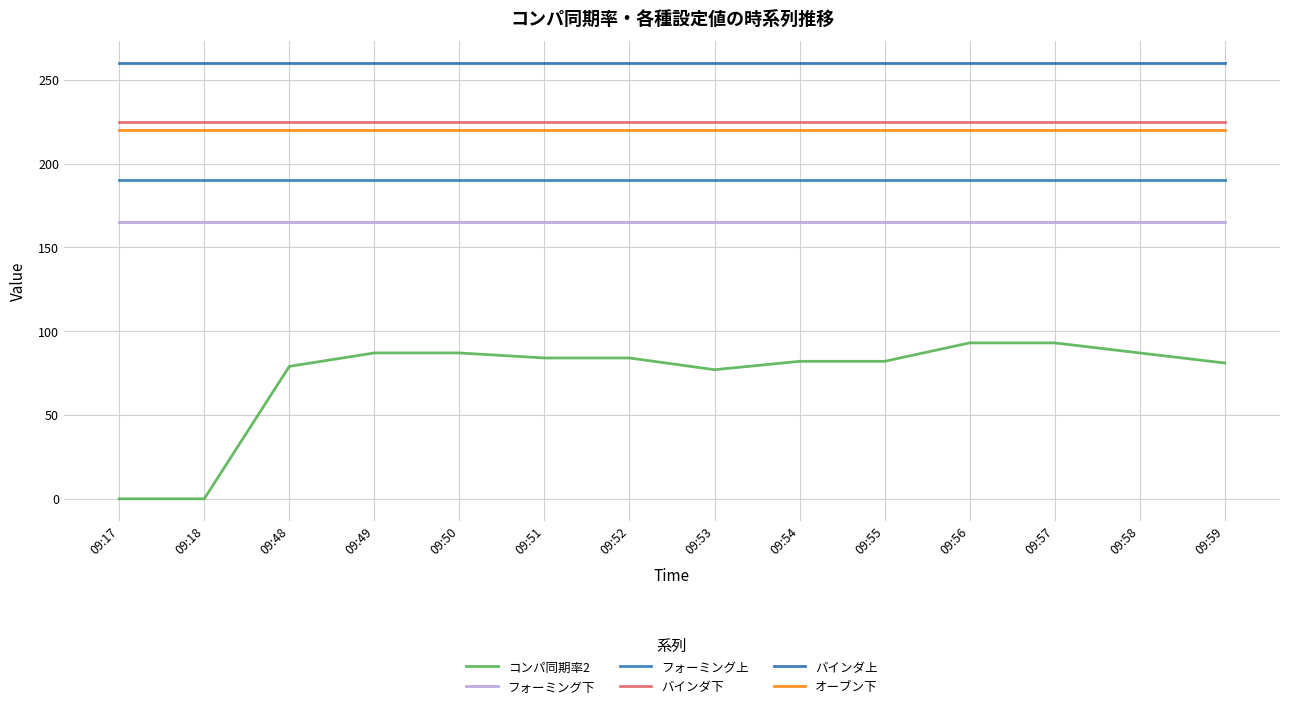

Reading left to right, extract all data points from this chart.

コンパ同期率2: 0	0	79	87	87	84	84	77	82	82	93	93	87	81
フォーミング下: 165	165	165	165	165	165	165	165	165	165	165	165	165	165
フォーミング上: 190	190	190	190	190	190	190	190	190	190	190	190	190	190
バインダ下: 225	225	225	225	225	225	225	225	225	225	225	225	225	225
バインダ上: 260	260	260	260	260	260	260	260	260	260	260	260	260	260
オーブン下: 220	220	220	220	220	220	220	220	220	220	220	220	220	220